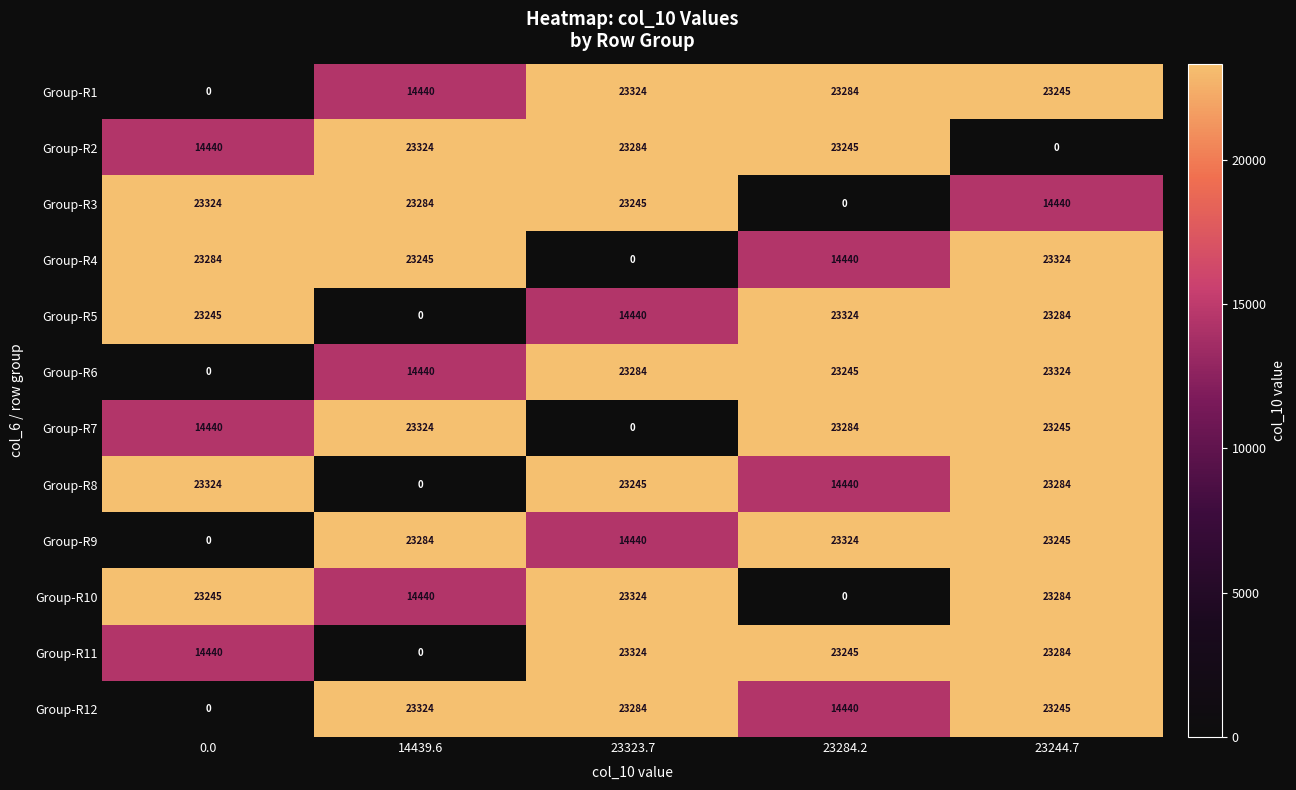

Between 14439.6 and 23284.2, which series saw the biggest shift?

Group-R5